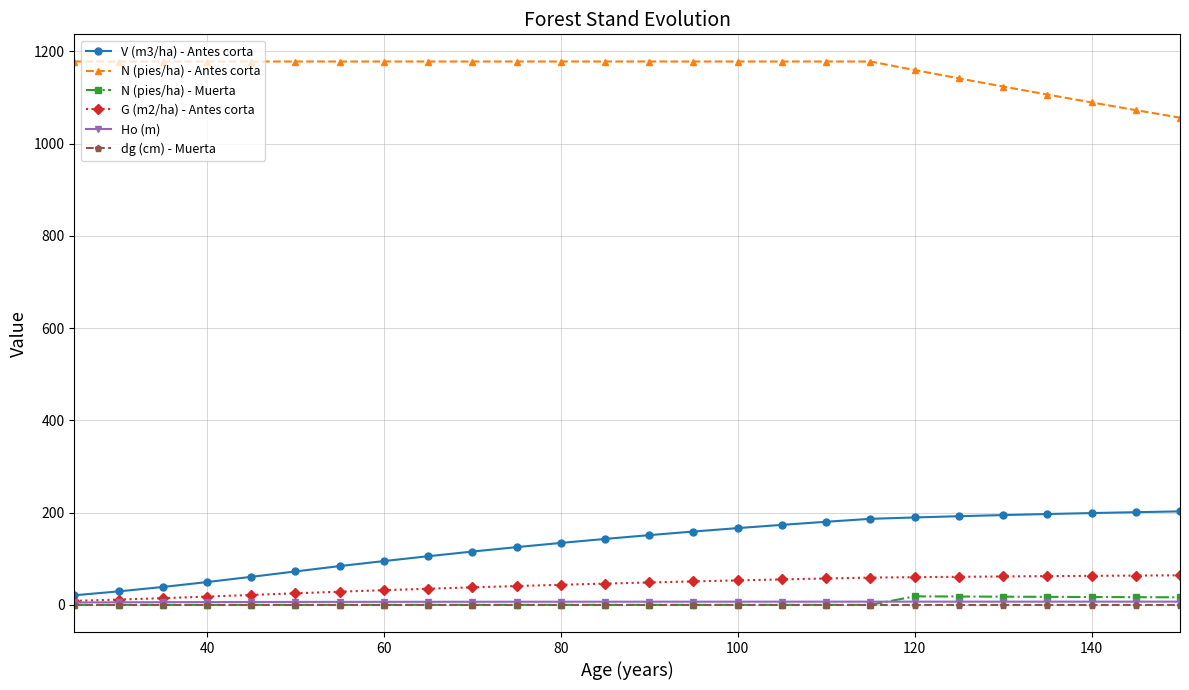

Which series has the largest total across all categories?

N (pies/ha) - Antes corta